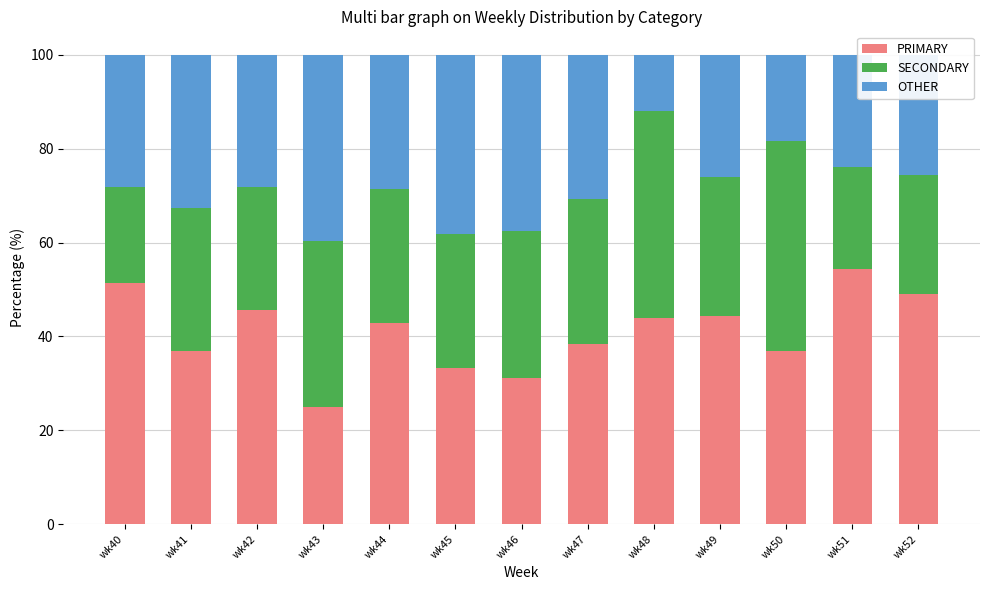

What is the sum of all PRIMARY values?

533.4